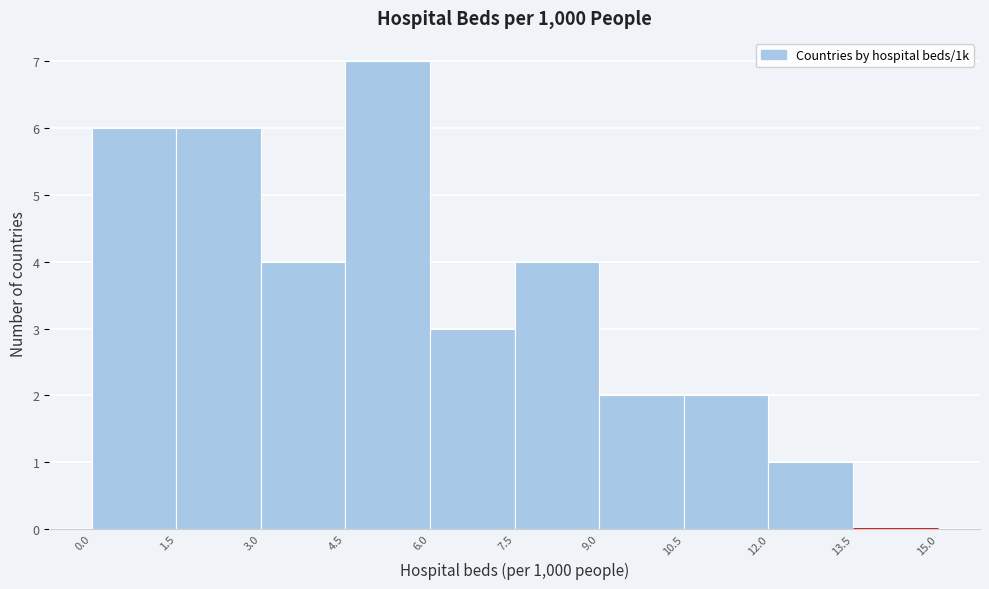

How tall is the bar that spans 3.0 to 4.5 on the x-axis? The values are not printed on the chart, so give them approximately, as read against the axis.

4